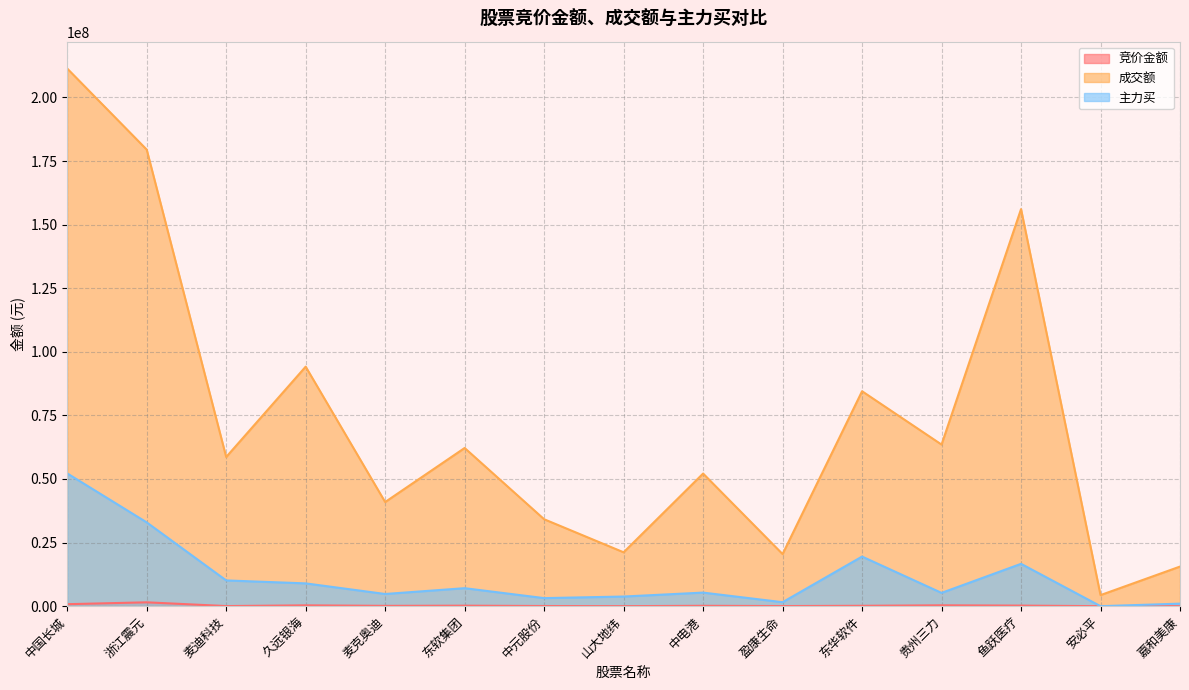

What value does the 竞价金额 series have at 贵州三力?

332704